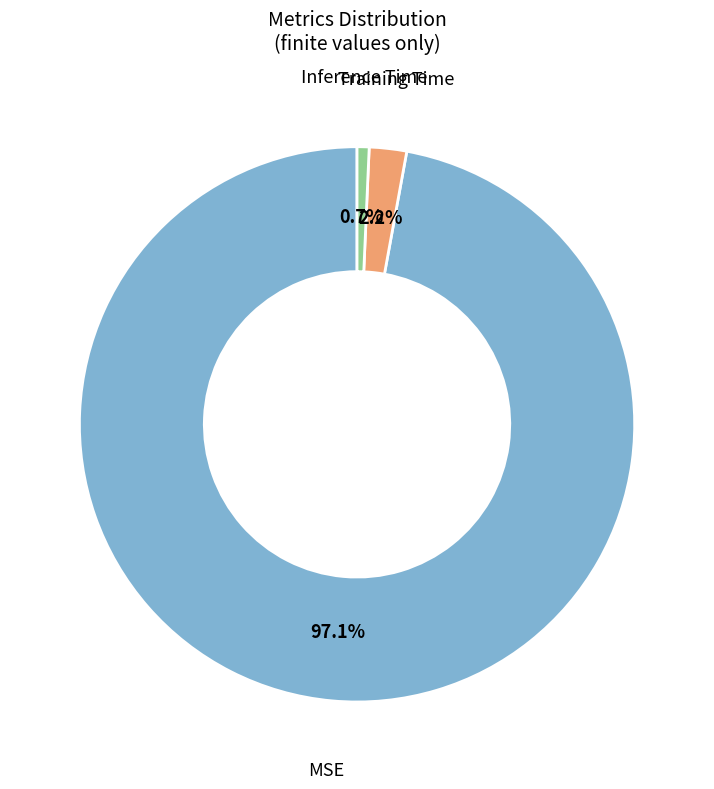

Is there any slice that represents more than half of the pie?

Yes